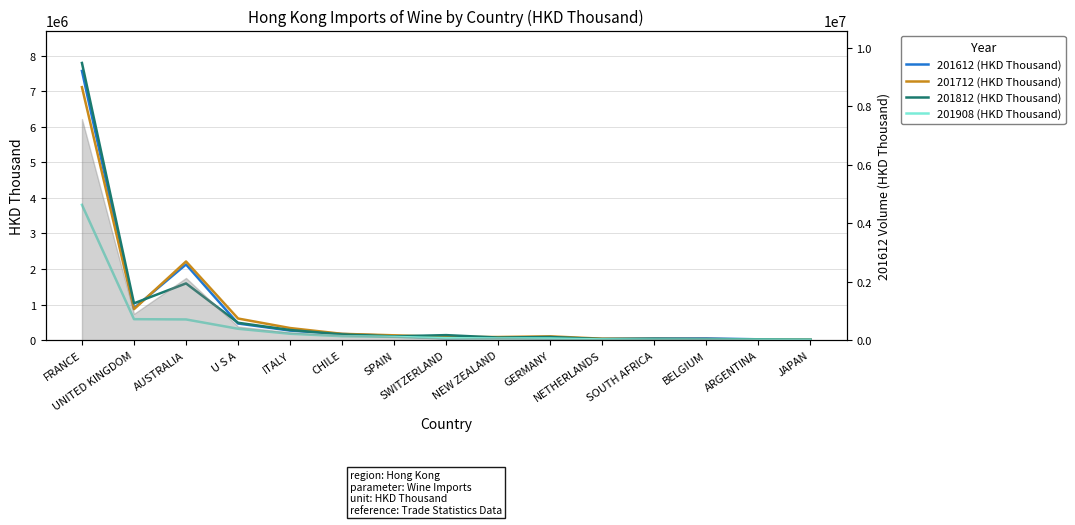

What is the maximum value for 201712 (HKD Thousand)?

7112528.6